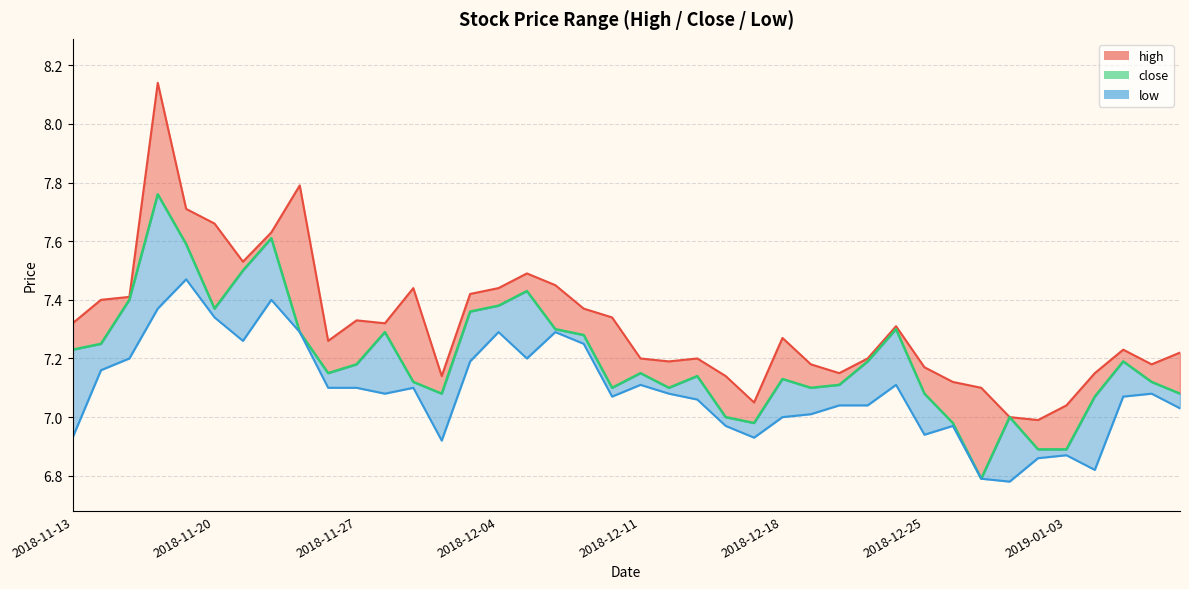

The value of high at 2018-12-21 is 7.2. True or false?

True